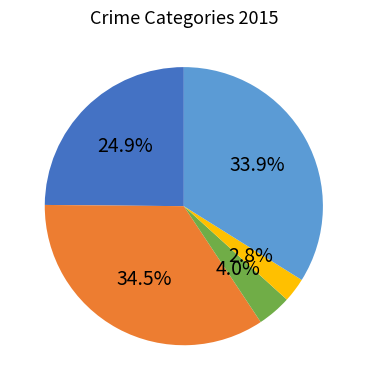

Does any single category account for the majority?

No